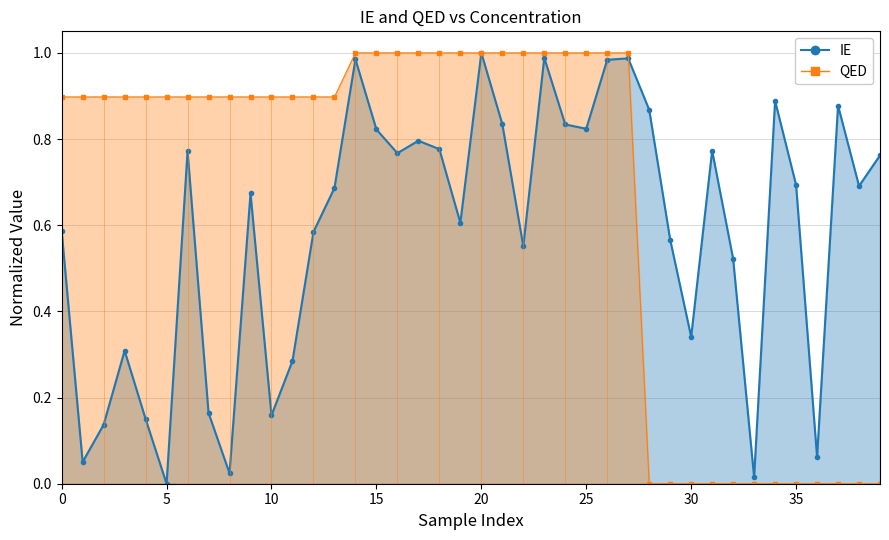

Does the chart display data point markers on the line(s)?

Yes